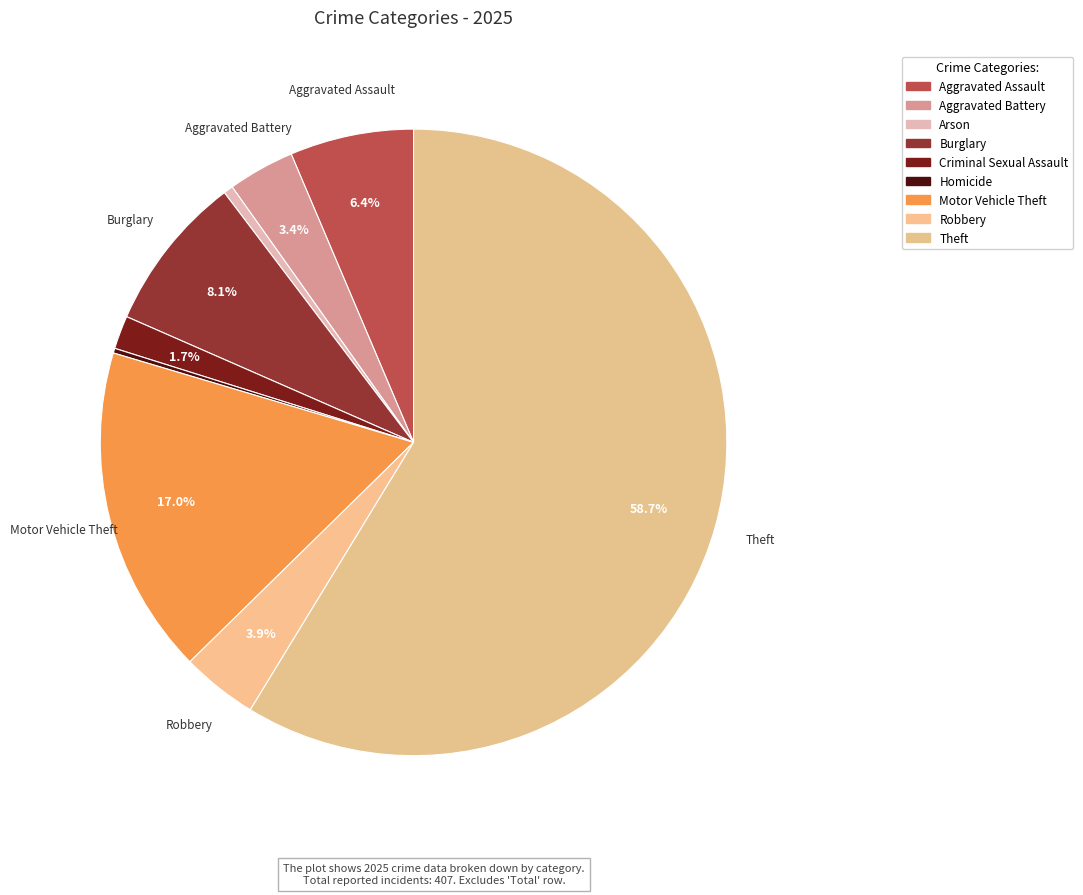

Between Theft and Criminal Sexual Assault, which is larger?

Theft